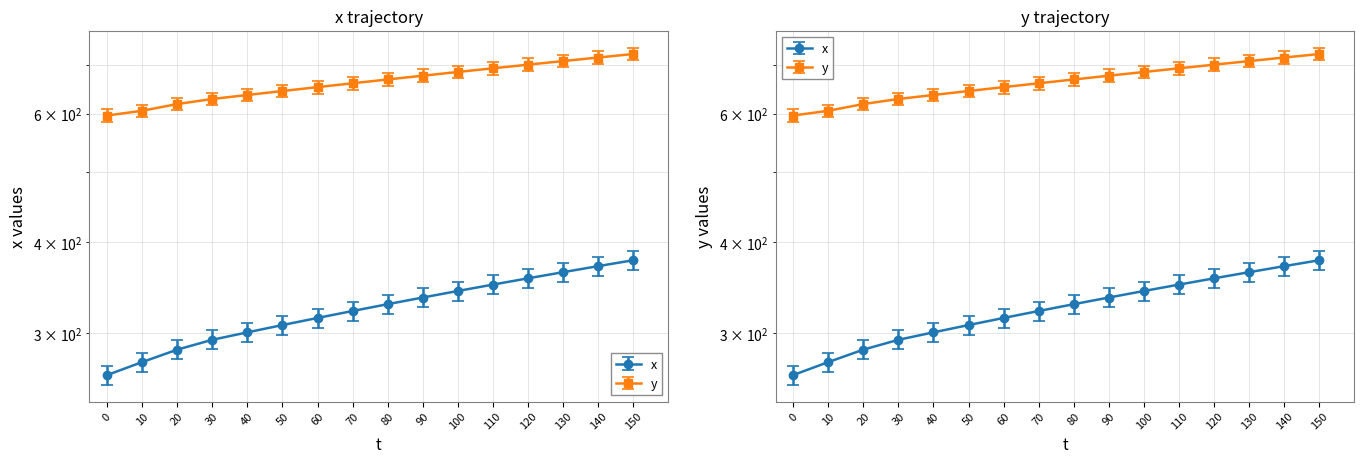

Which category has the highest value in the x series?

150